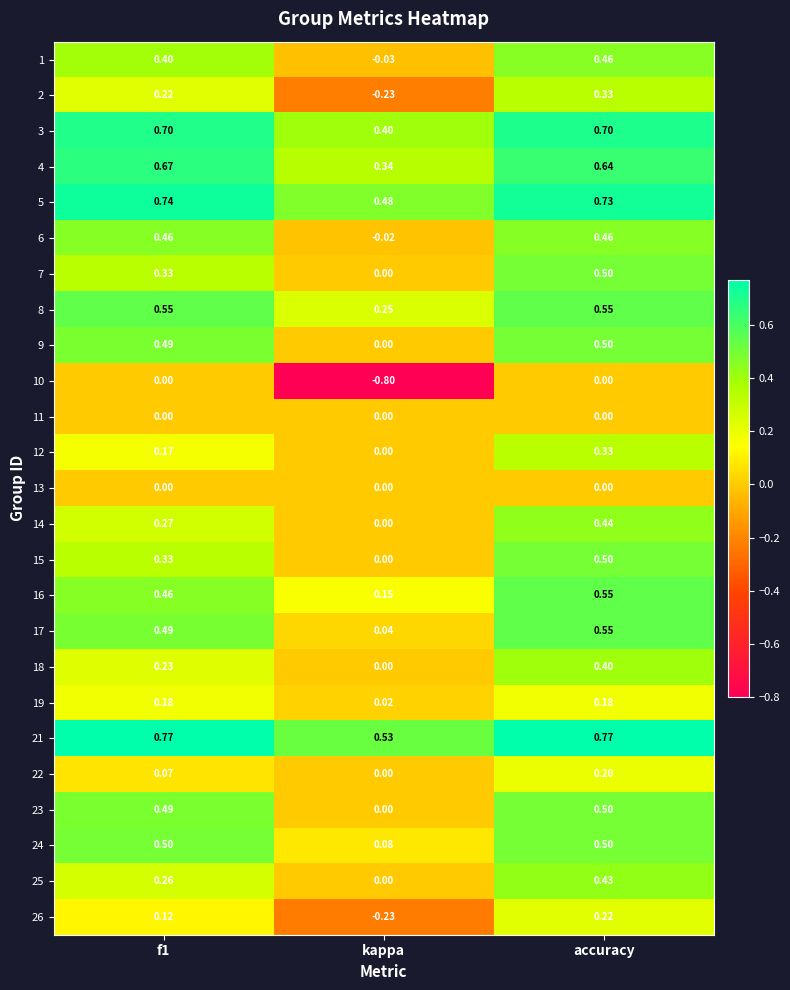

Where is 4 nearest to the value 0?

kappa